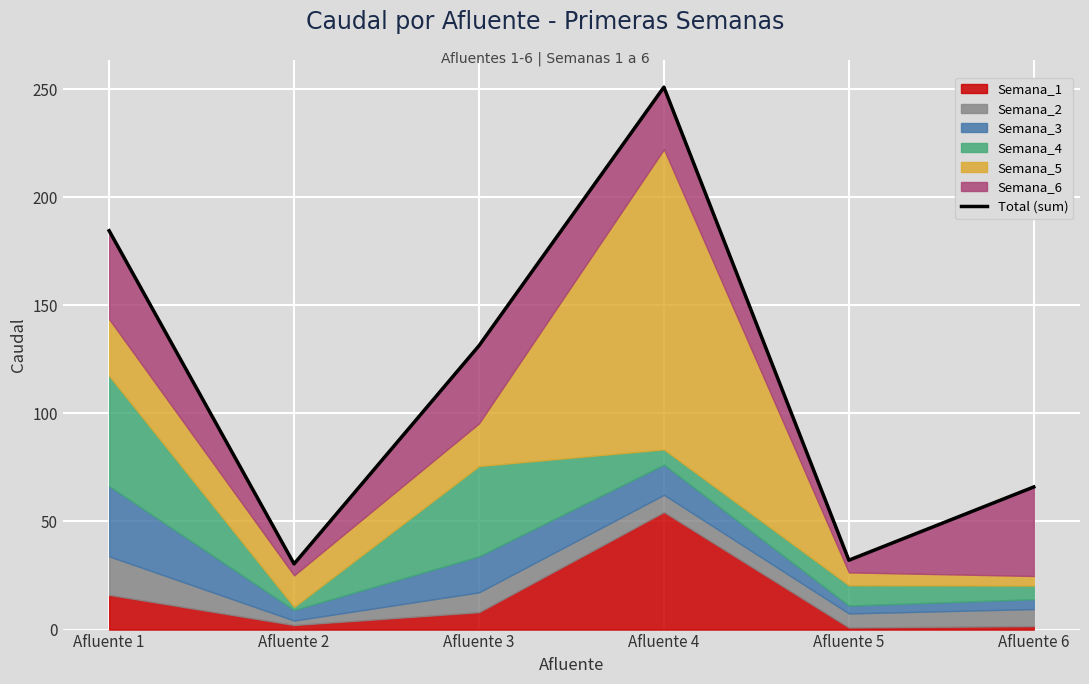

Approximately how many times larger is the value at Afluente 1 compared to Afluente 2?

6.1